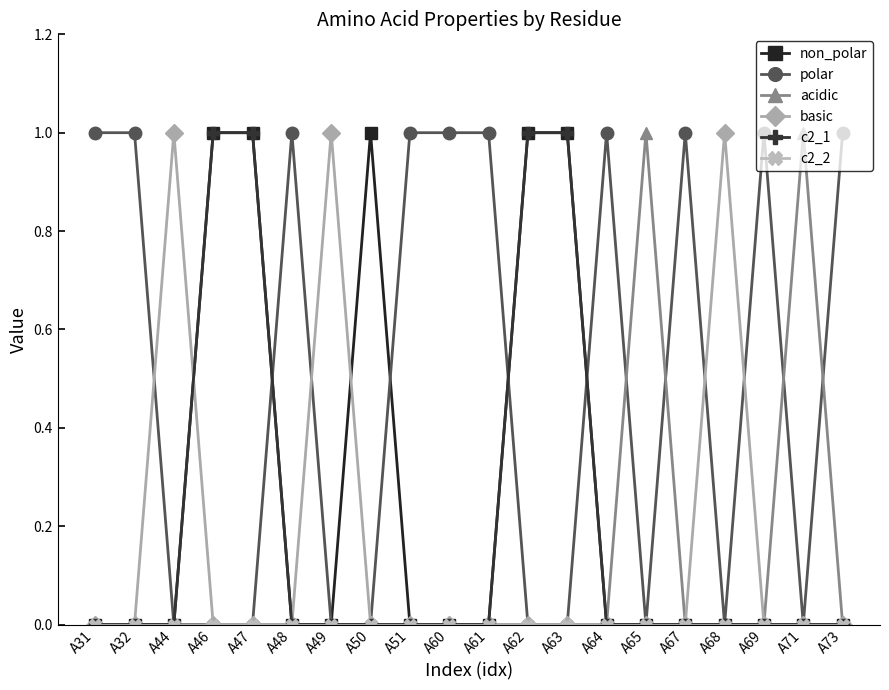

Which series has the largest total across all categories?

polar